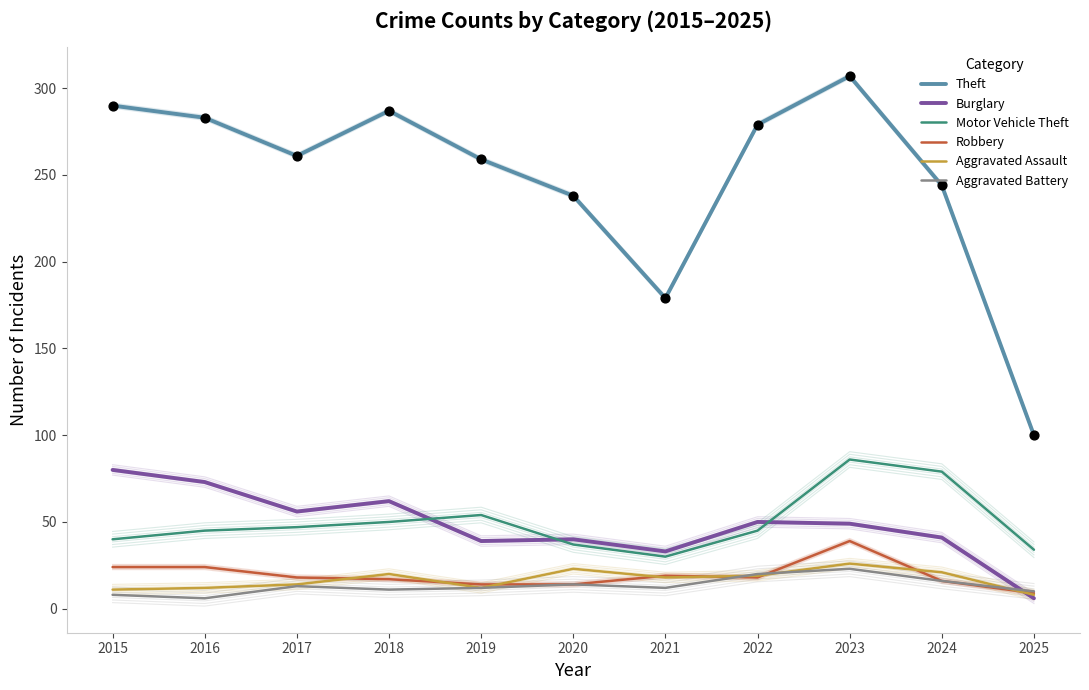

What is the total value across all series at 2023?

530